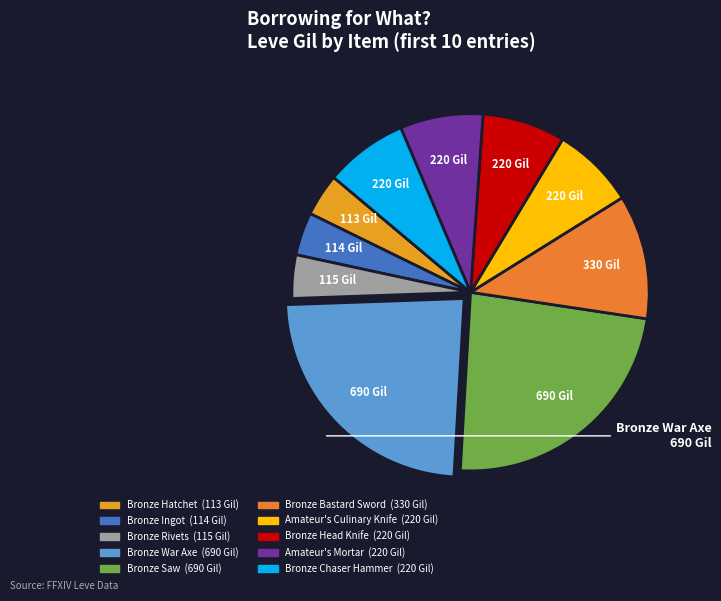

Which slice is the largest?

Bronze War Axe